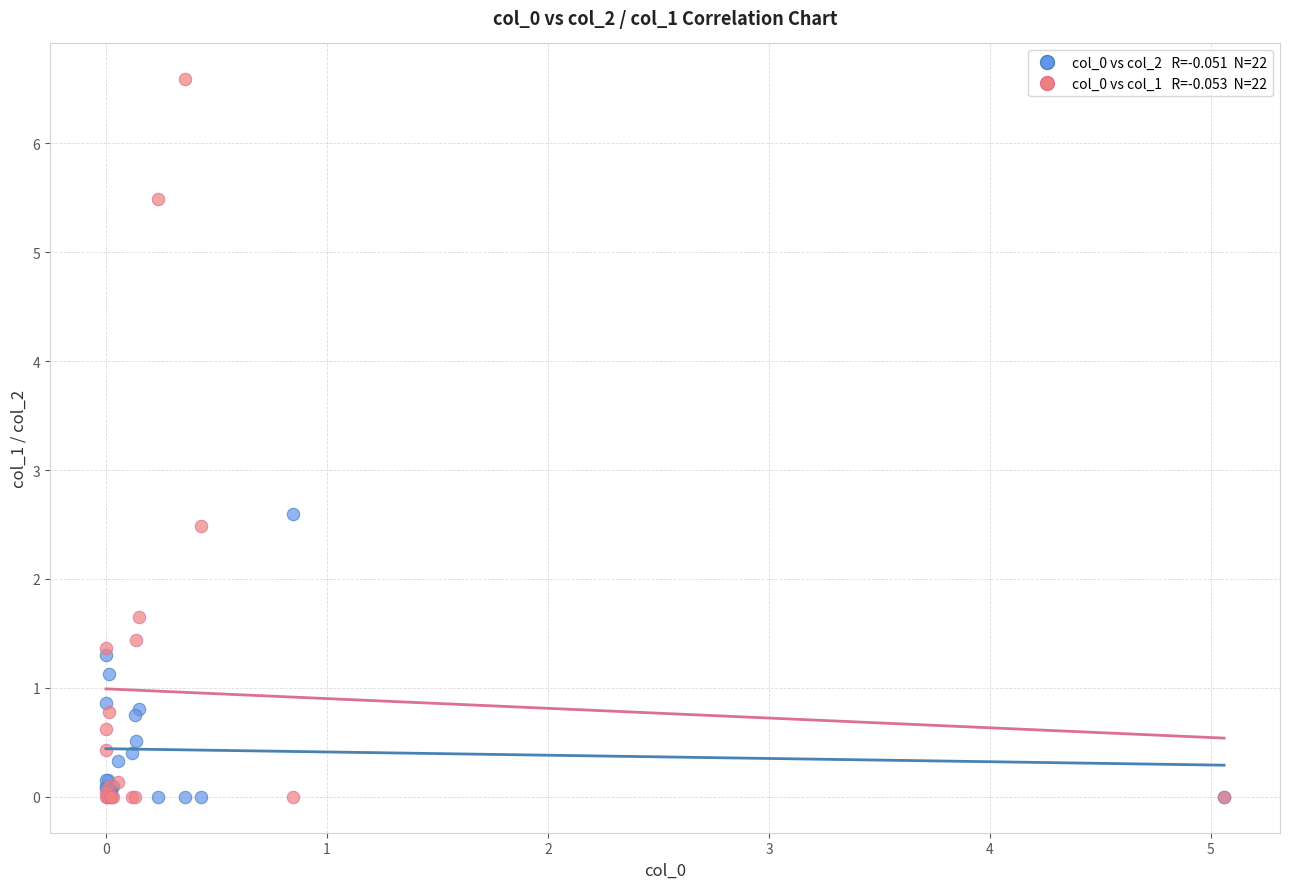

Across all series, what Y value is closest to 3?

2.6